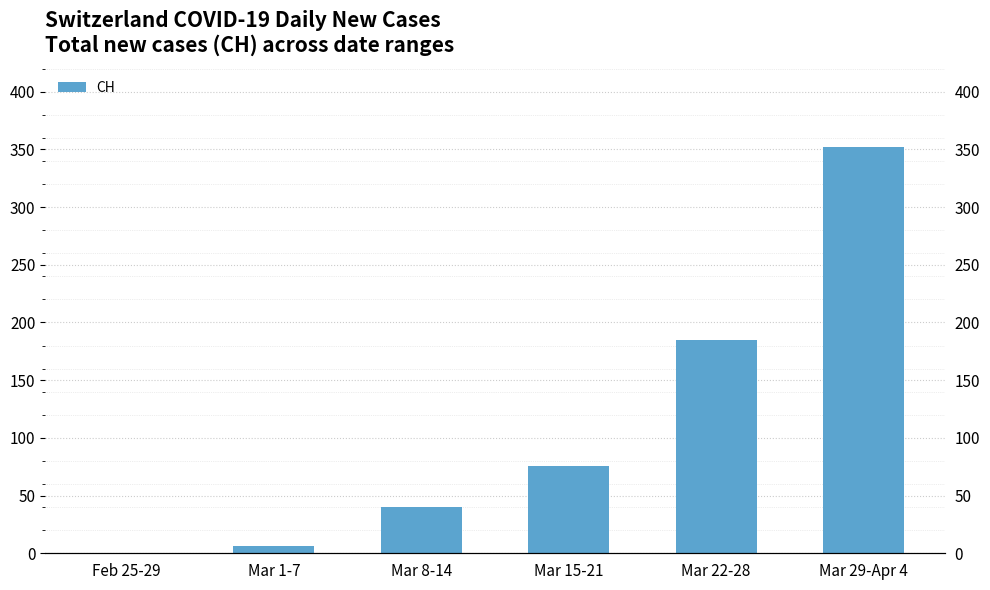

The chart shows a value of 251 at Mar 22-28. True or false?

False